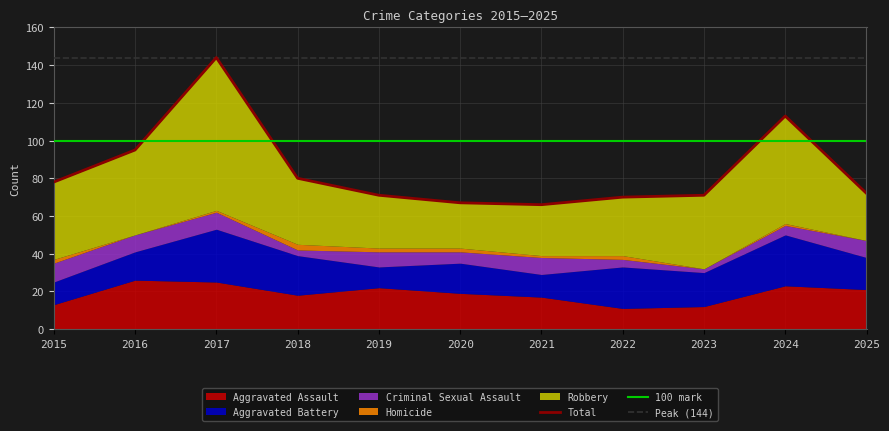

The value of Aggravated Assault at 2016 is 36. True or false?

False